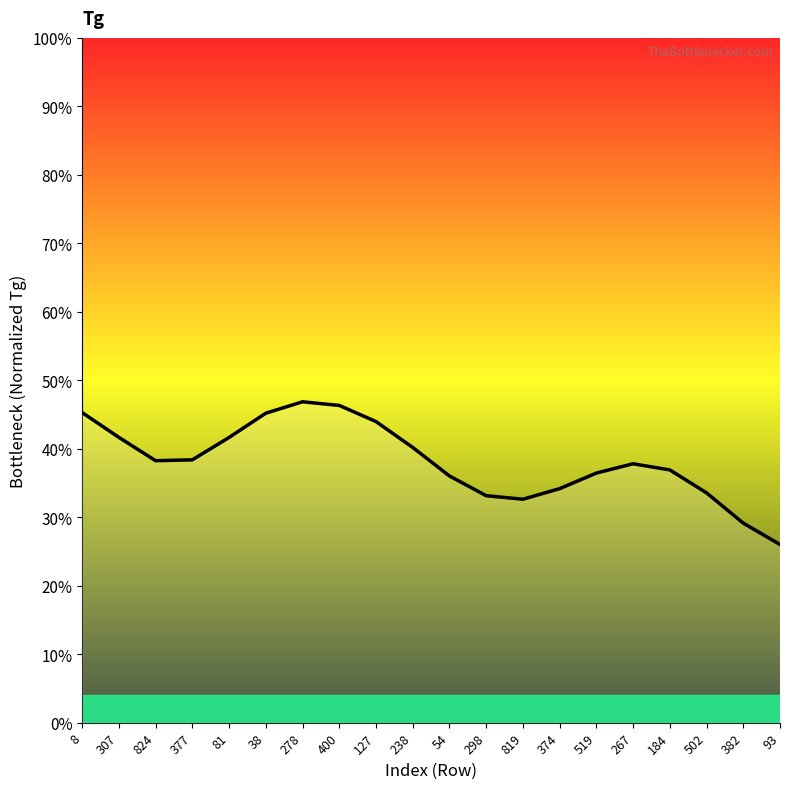

True or false: the data shows 0.3 at 93.

True